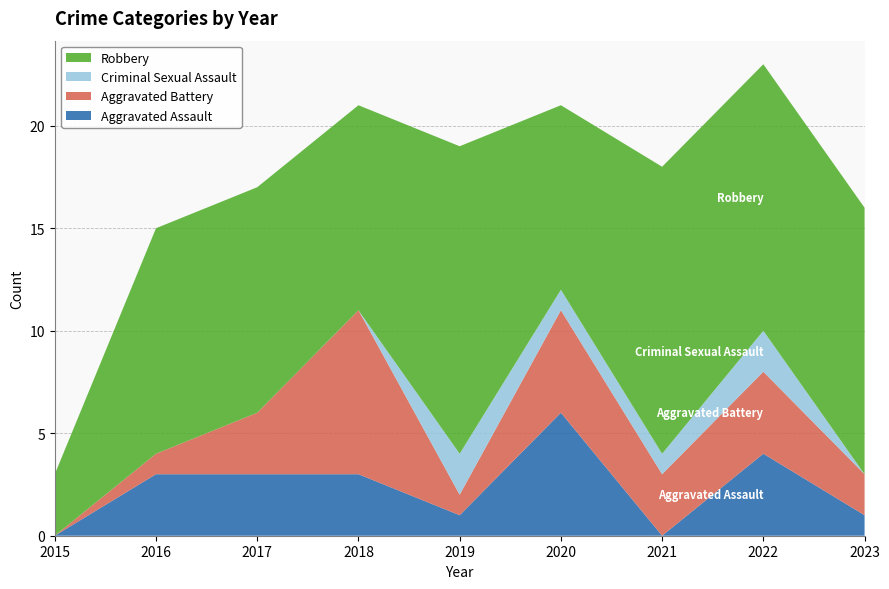

Reading right to left, list all the values displayed in this chart.

Aggravated Assault: 1	4	0	6	1	3	3	3	0
Aggravated Battery: 2	4	3	5	1	8	3	1	0
Criminal Sexual Assault: 0	2	1	1	2	0	0	0	0
Robbery: 13	13	14	9	15	10	11	11	3